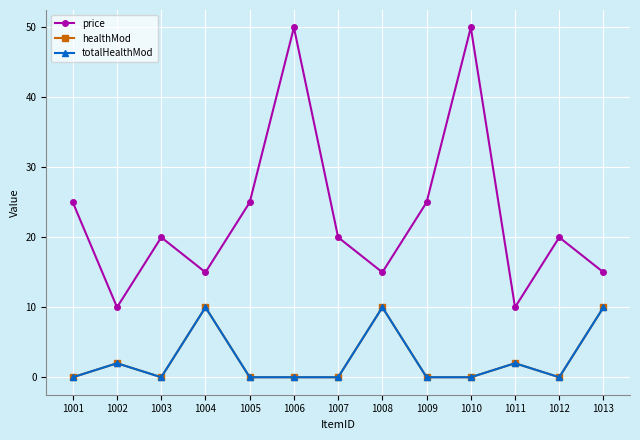

True or false: price and healthMod intersect in this chart.

False